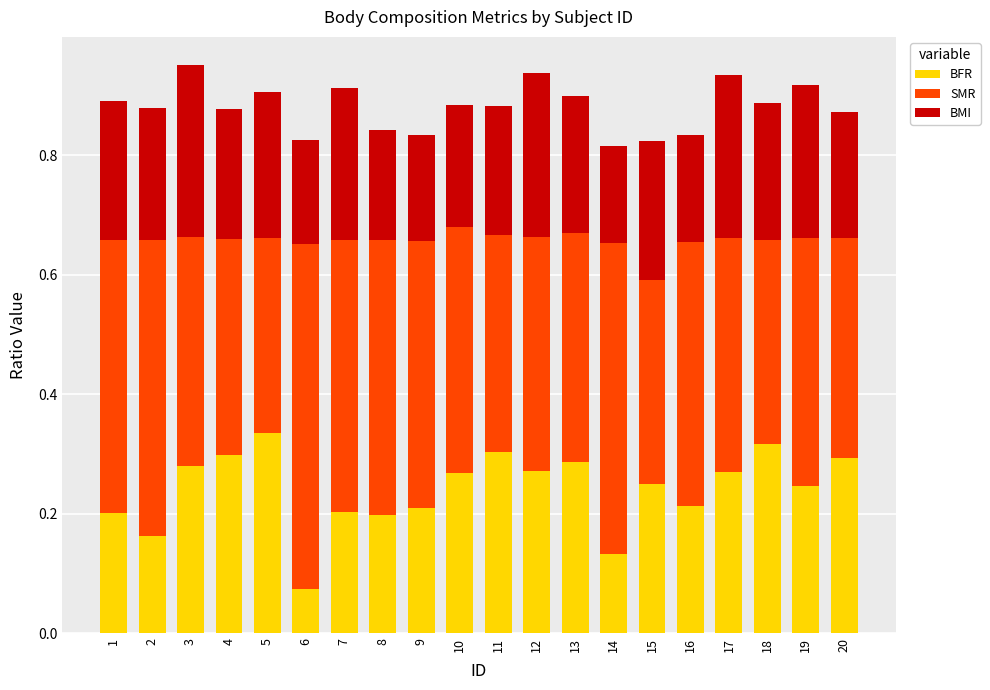

What is the sum of all BFR values?

4.8